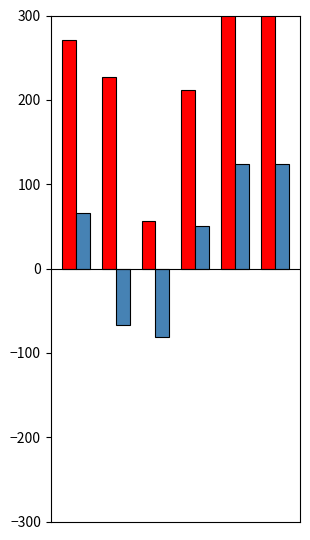

What is the difference between the maximum and minimum values in the Total Revenue series?

275